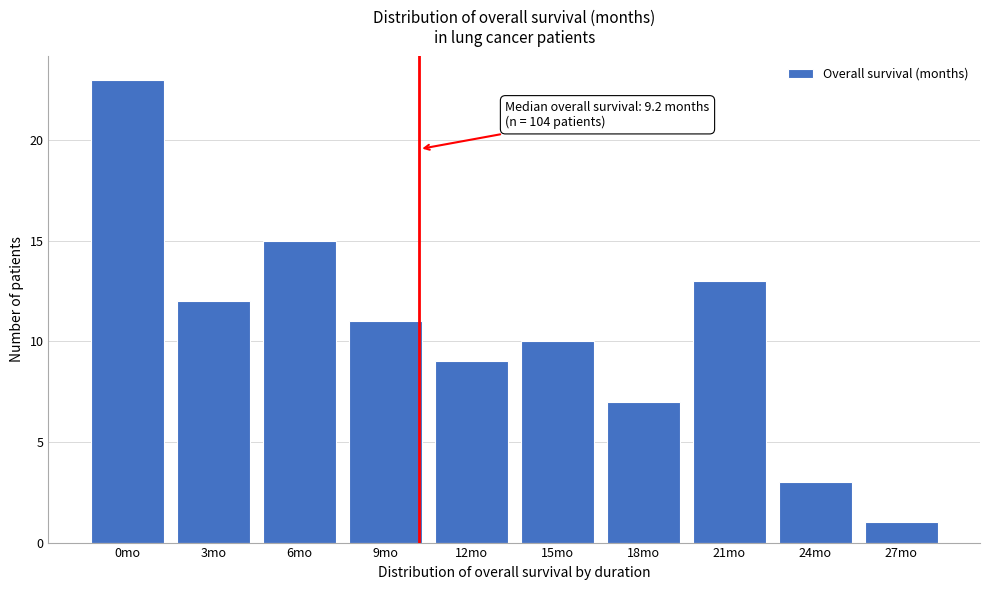

Reading left to right, extract all data points from this chart.

23	12	15	11	9	10	7	13	3	1